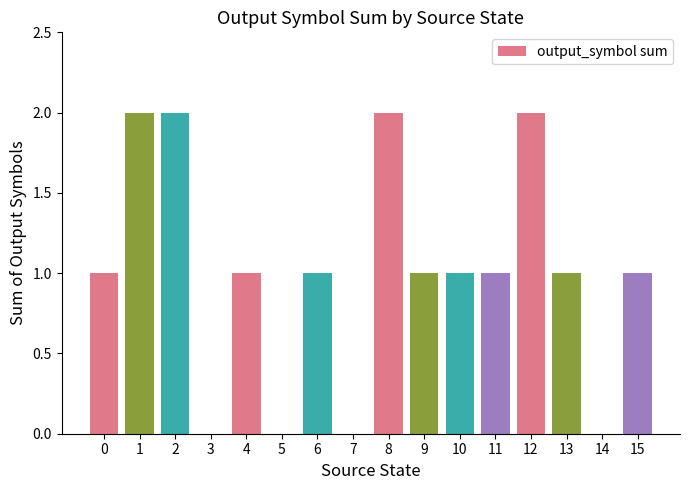

The value at 2 is 0. True or false?

False